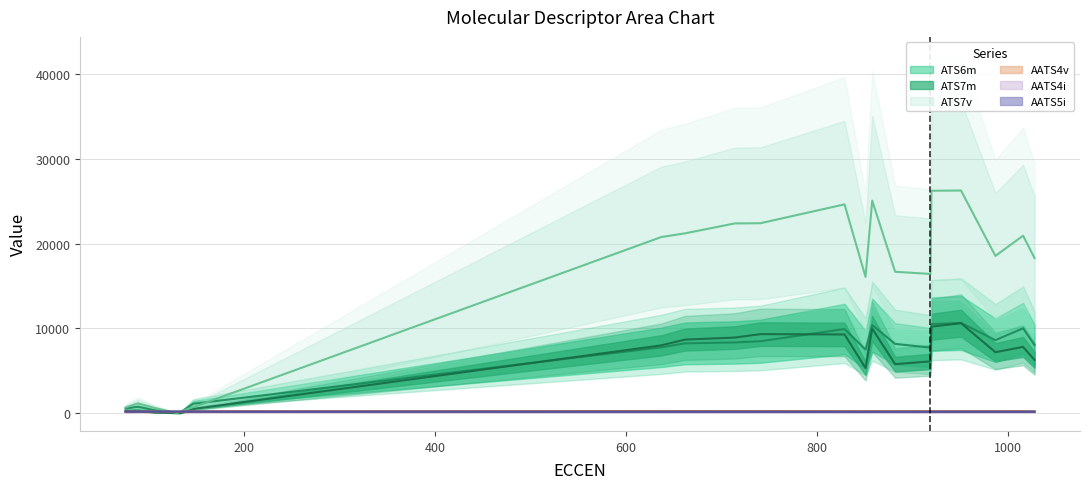

Which label corresponds to the largest value in the chart?

951